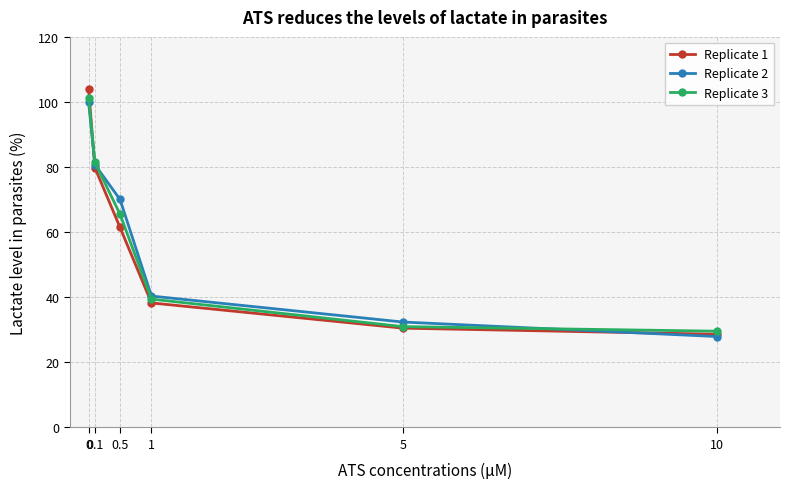

The value of Replicate 1 at 0.1 is 79.8. True or false?

True